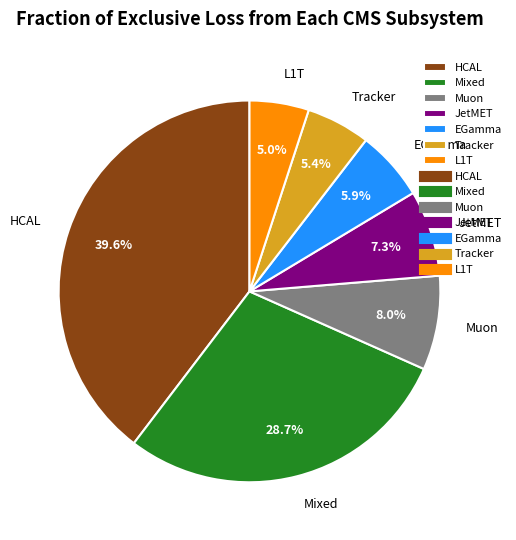

To the nearest percent, what is the average slice percentage?

14%